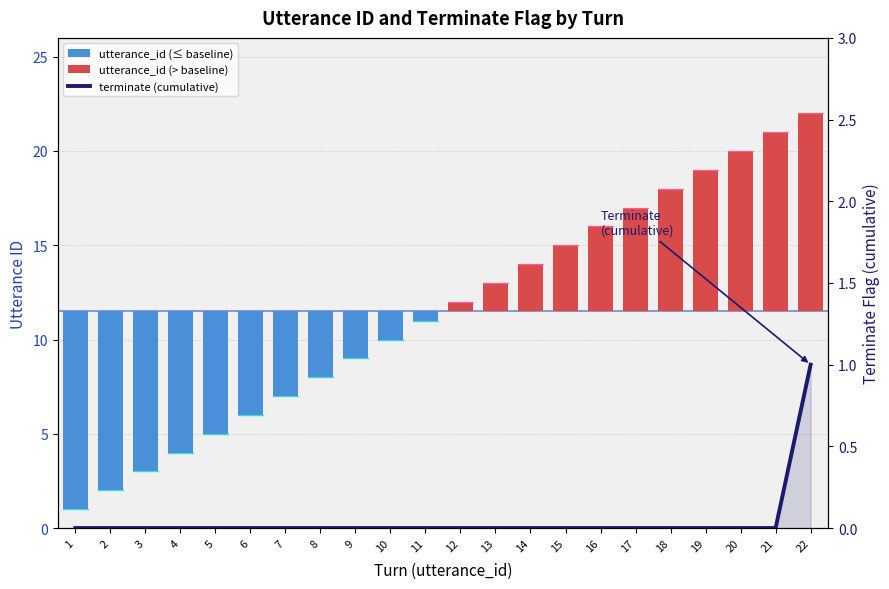

What is the difference between the utterance_id values at 22 and 4?

18.0